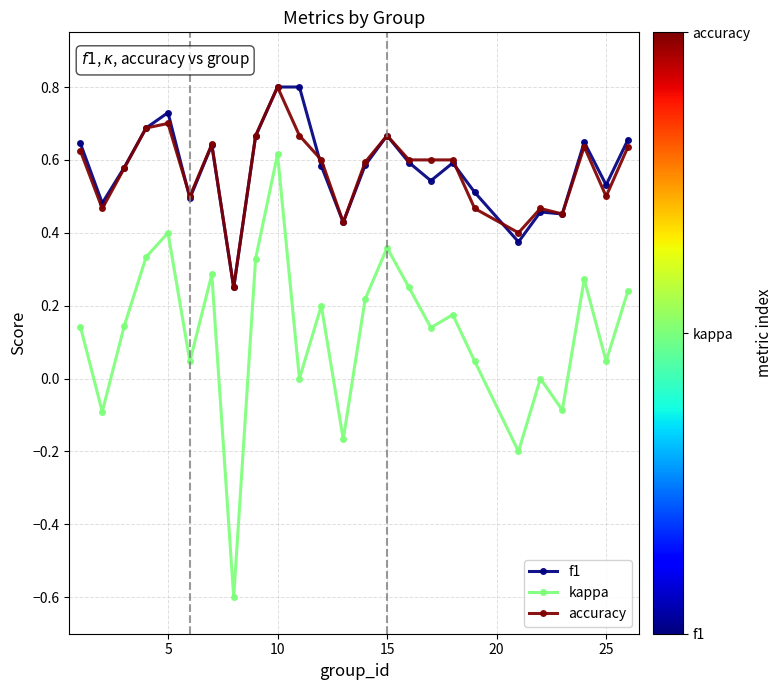

What is the minimum value shown in the chart?

-0.6